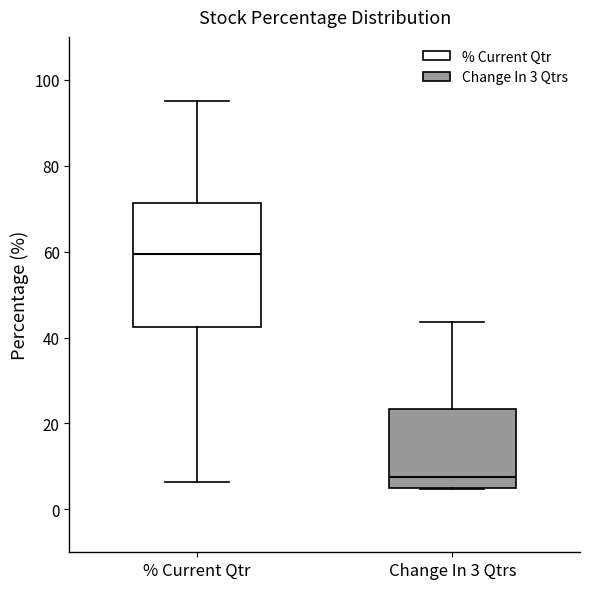

Which box's median line is the lowest?

Change In 3 Qtrs